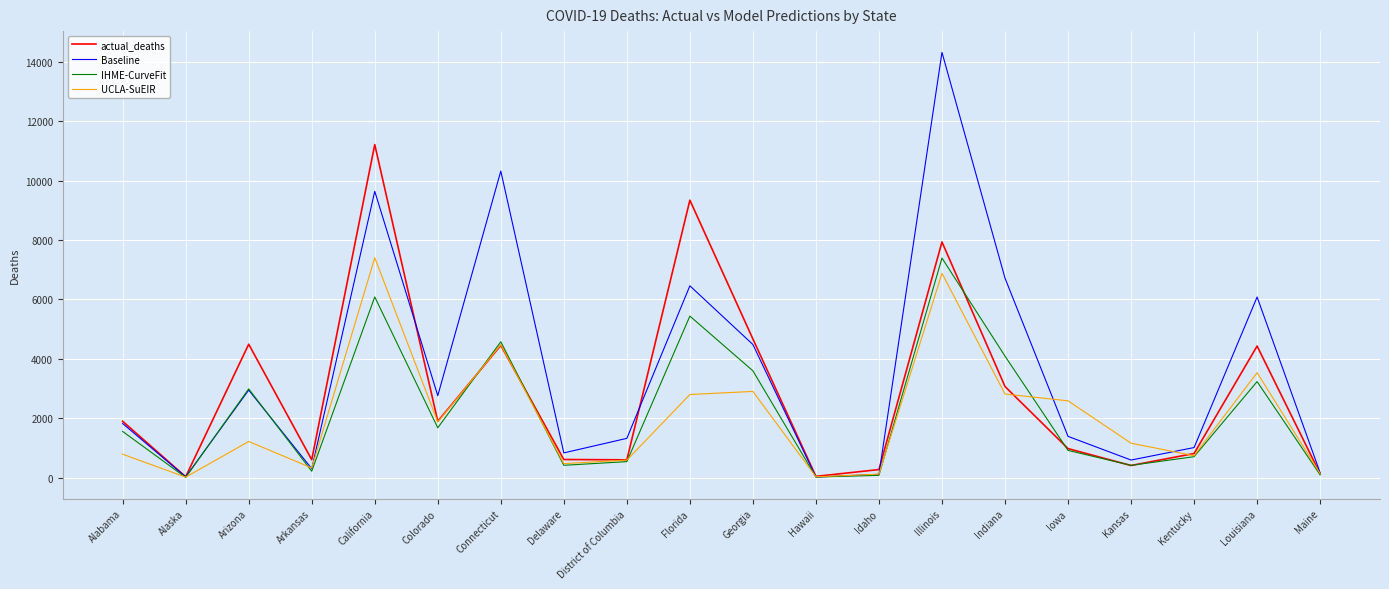

Read the UCLA-SuEIR value at Arizona.

1215.4